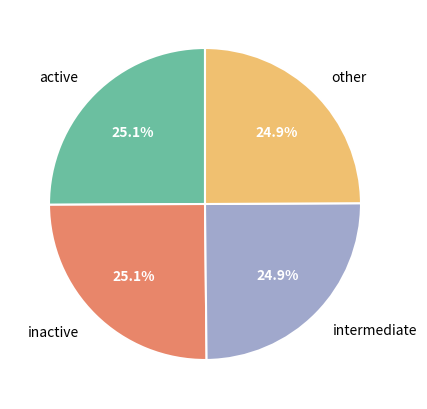

What is the total percentage of other and inactive?

50.0%